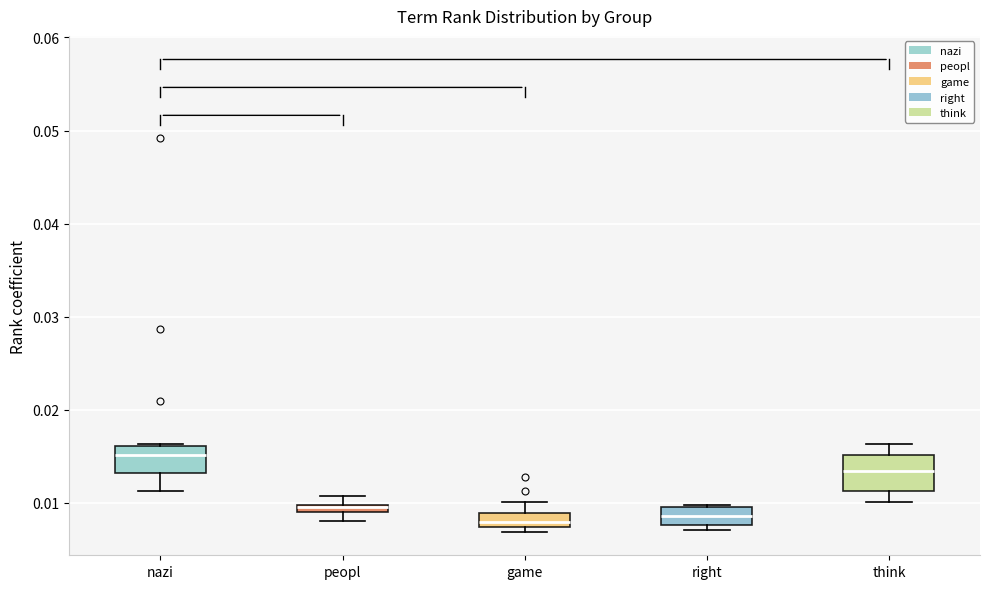

Where does the median line of the box for game sit on the y-axis? The values are not printed on the chart, so give them approximately, as read against the axis.

0.008